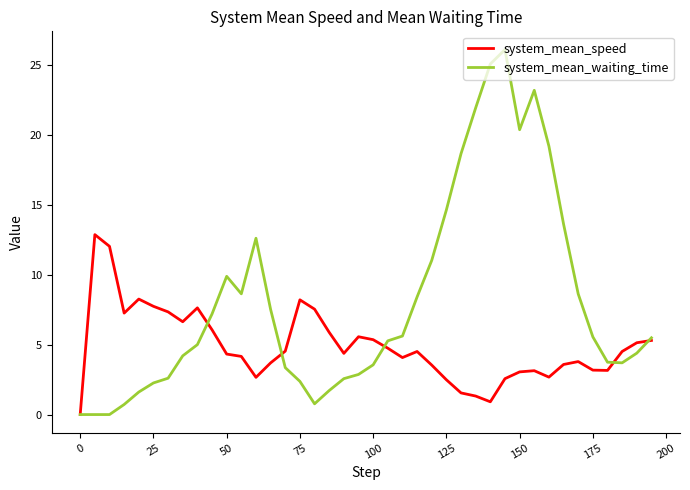

Does the chart display data point markers on the line(s)?

No